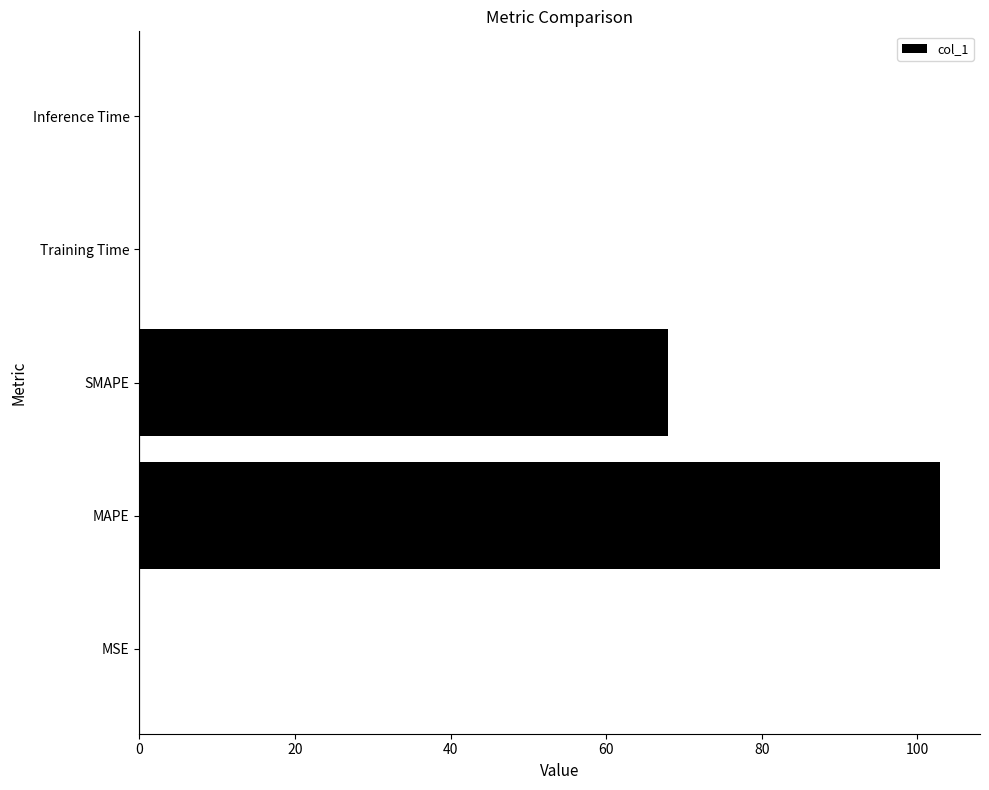

What is the average value?

34.2